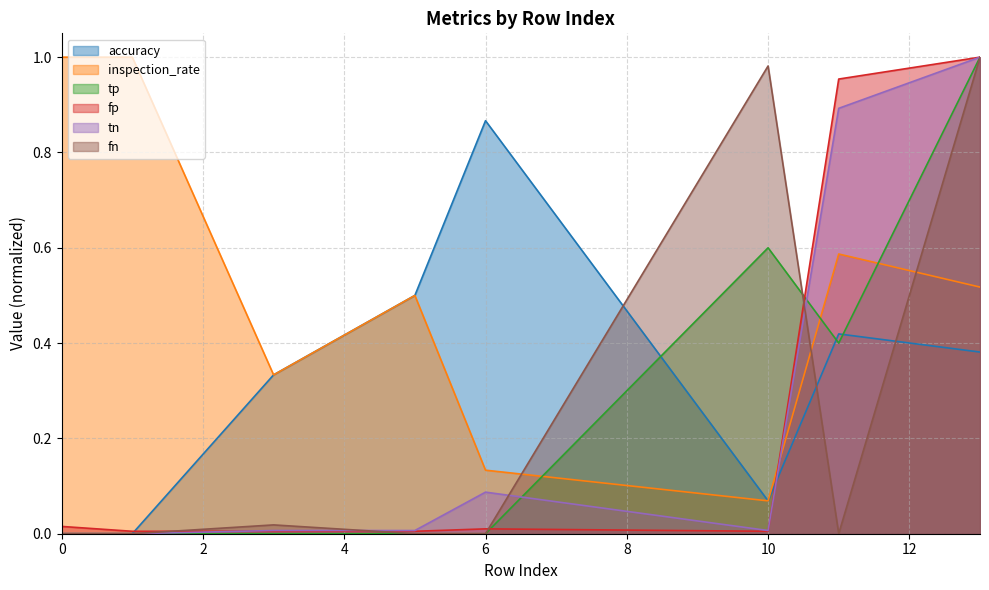

Which category has the highest value in the fn series?

13